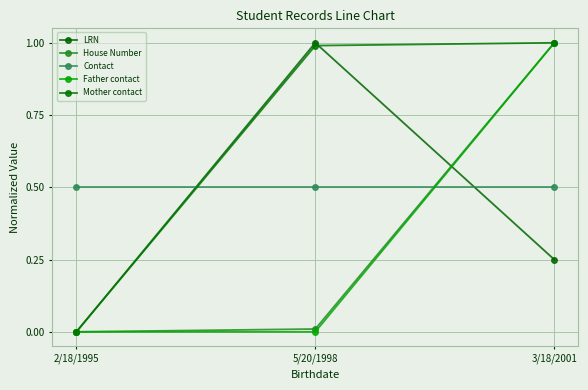

Is the value of LRN at 5/20/1998 greater than the value of Mother contact at 5/20/1998?

Yes